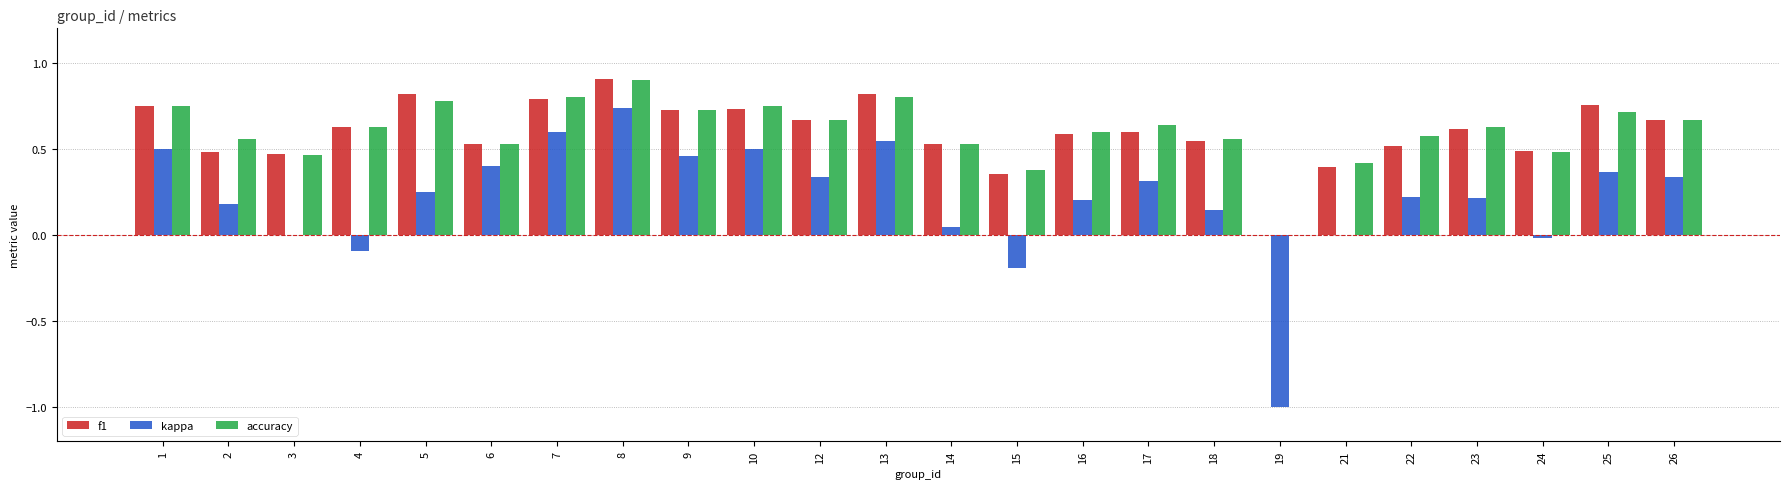

What is the sum of the f1 values at 9 and 26?

1.4